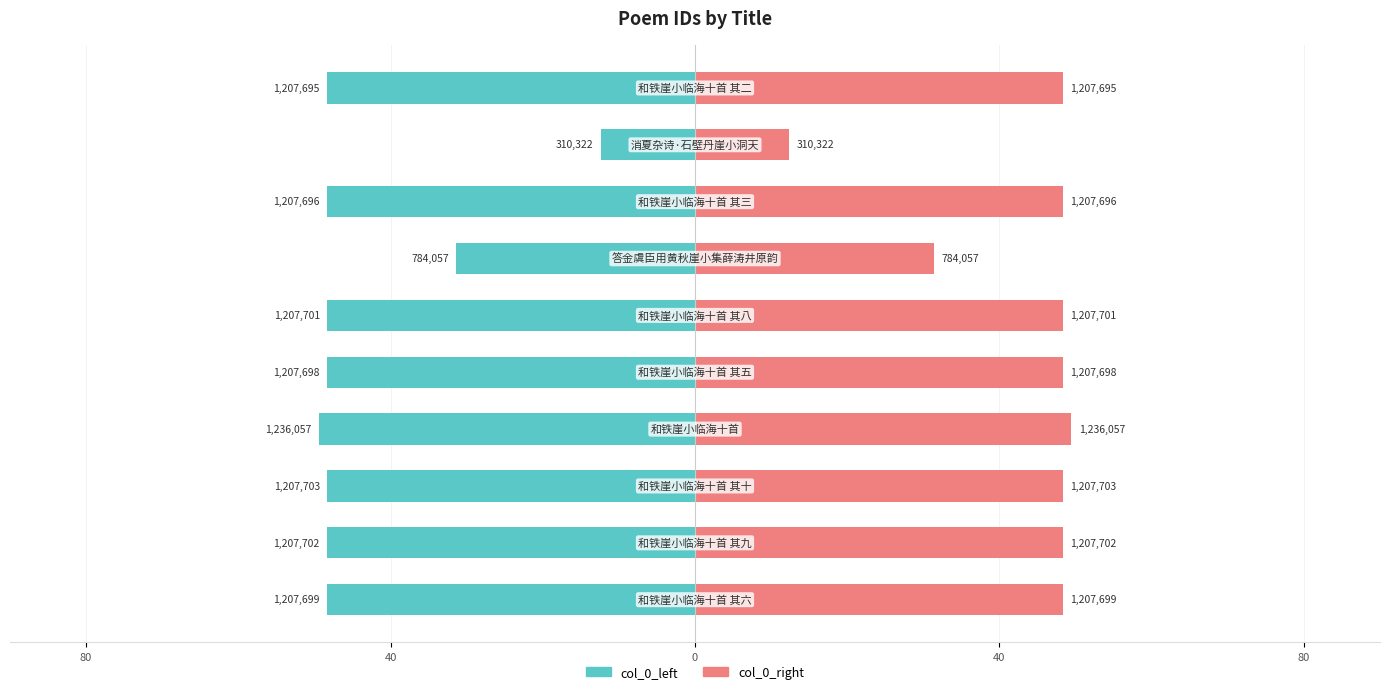

The value of col_0_left at 5 is -73.2. True or false?

False